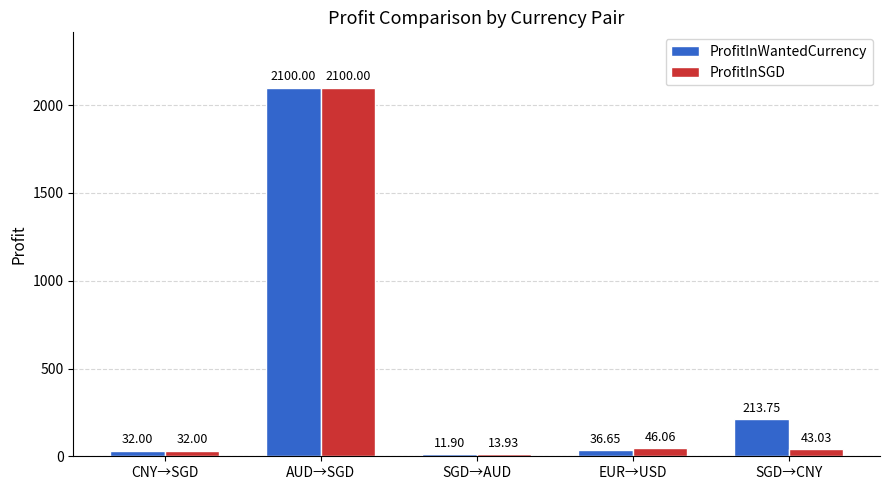

What is the difference between the ProfitInSGD values at CNY→SGD and SGD→CNY?

11.0